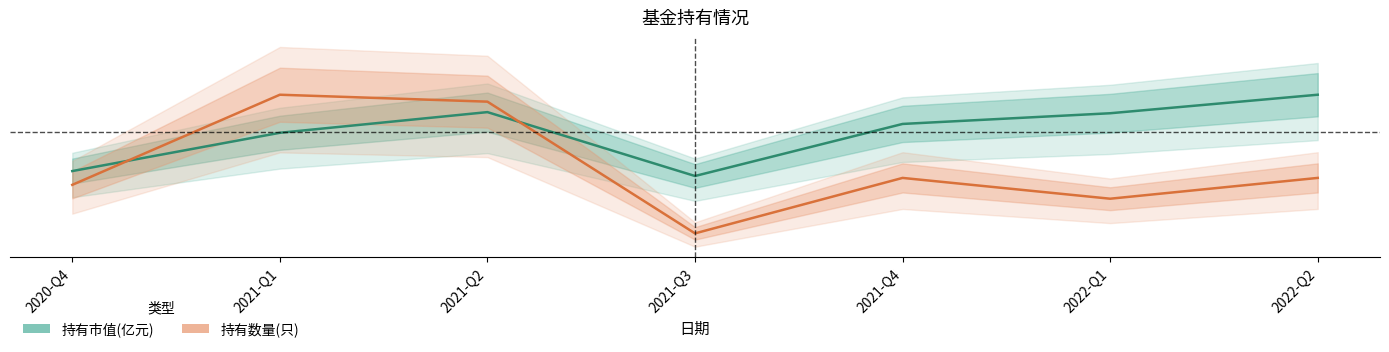

At which category does 持有市值(亿元) reach its first local peak?

2021-Q2